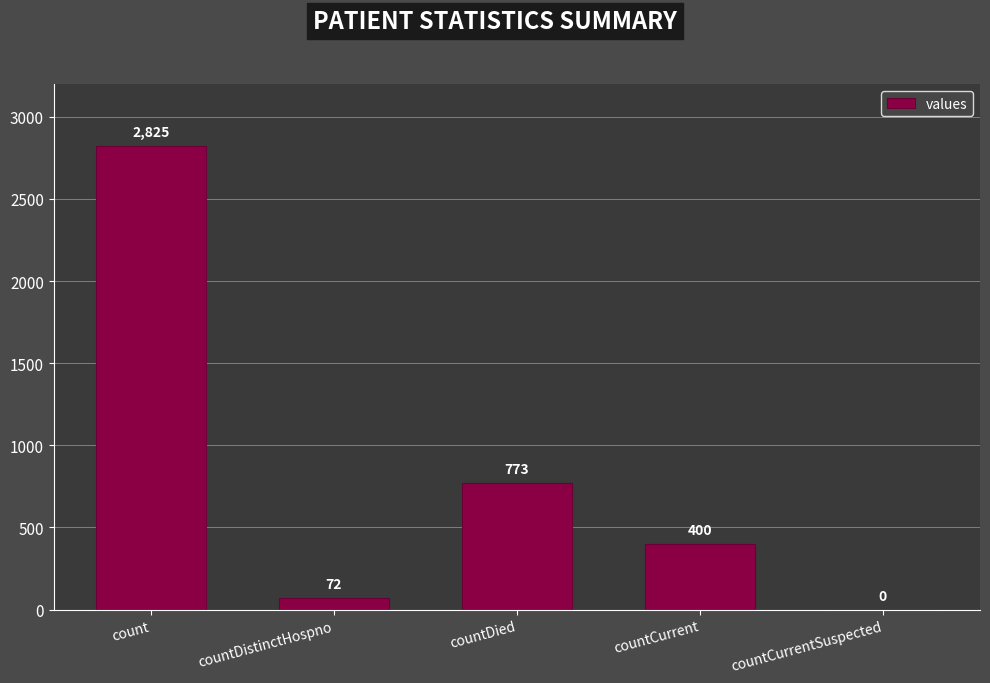

What value does the data have at countCurrent?

400